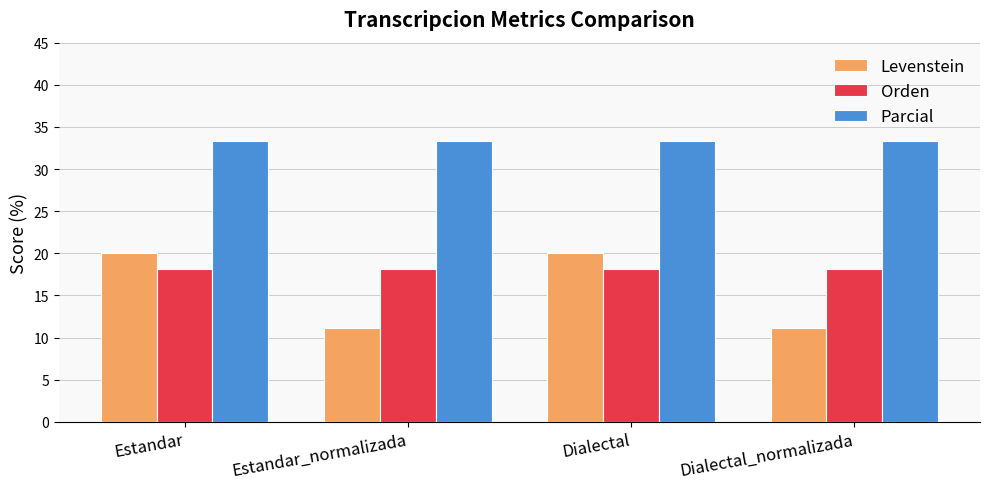

Rank the series by their maximum value, from lowest to highest.

Orden, Levenstein, Parcial